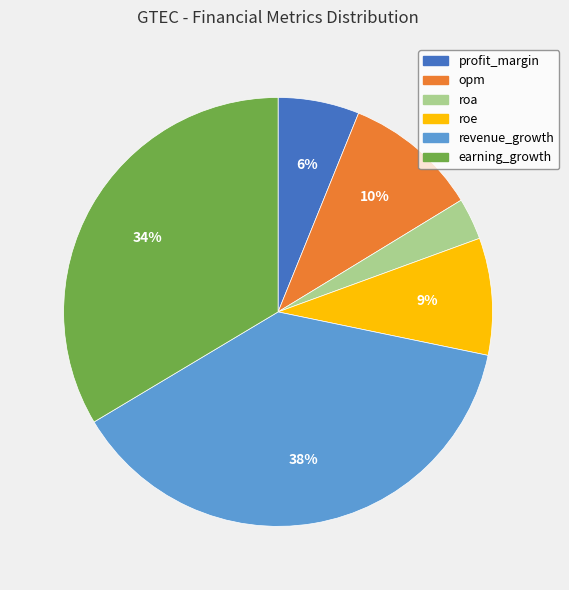

Is there any slice that represents more than half of the pie?

No